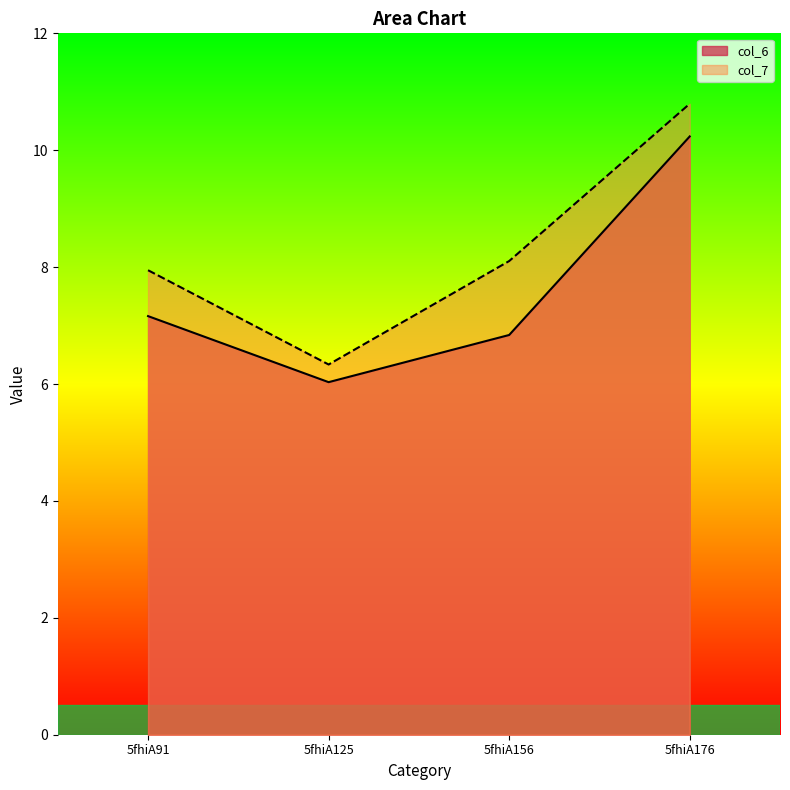

What is the spread (max minus min) of values at 5fhiA176?

0.6